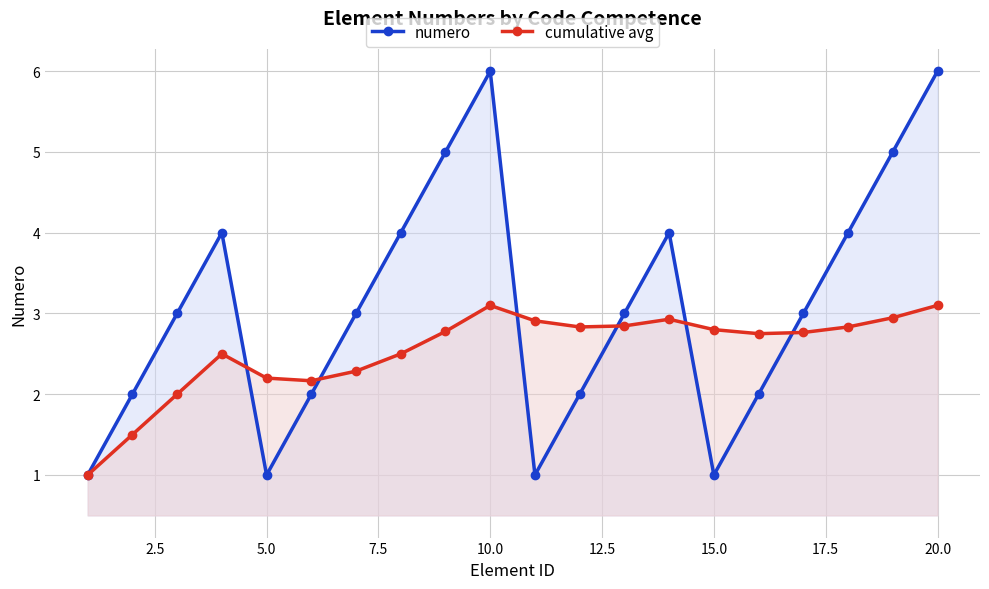

List the series in order of their peak value, highest first.

numero, cumulative avg